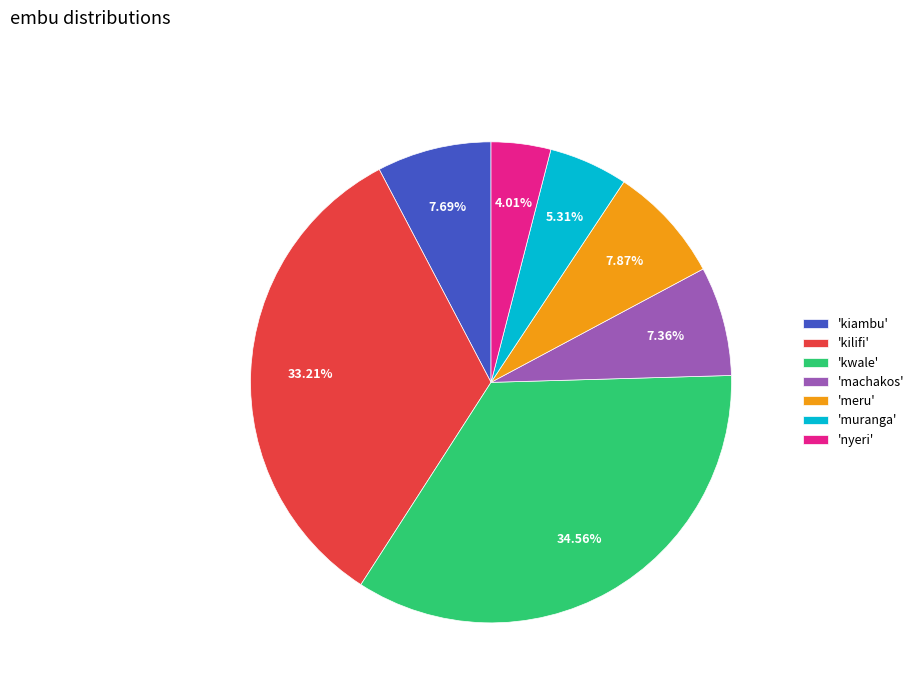

Is there any slice that represents more than half of the pie?

No